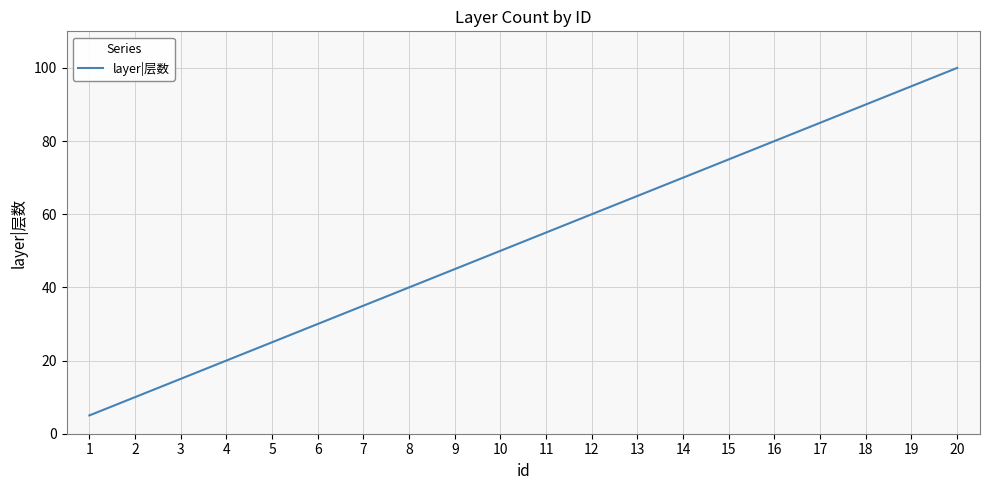

Read the value at 2.

10